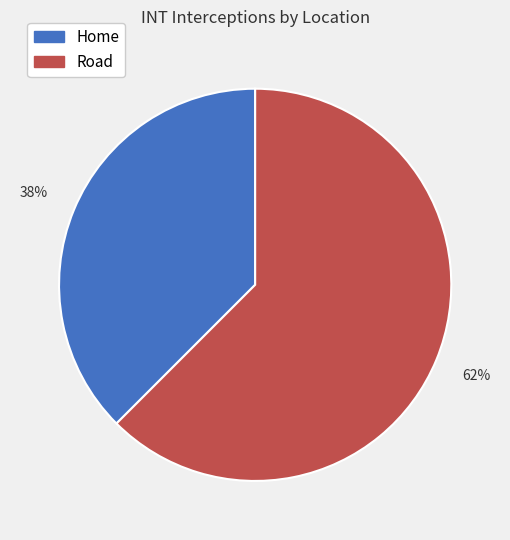

Is Road the majority of the pie?

Yes